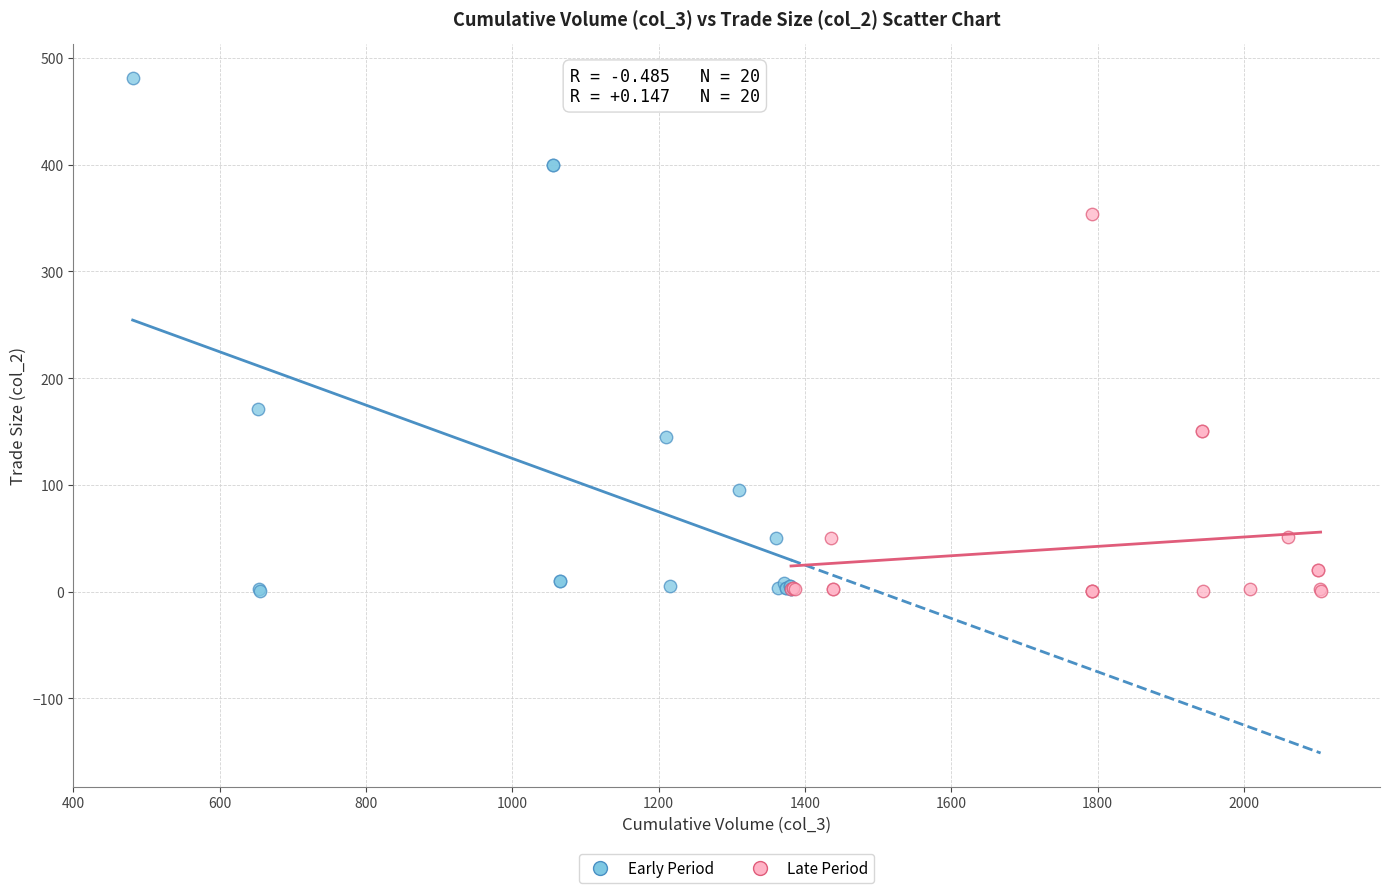

Which series reaches the maximum Y coordinate?

Early Period